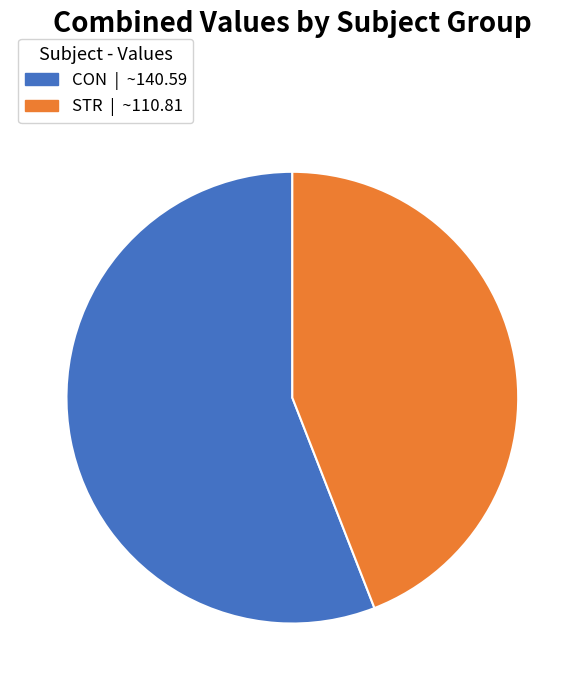

Does CON account for over 50% of the chart?

Yes